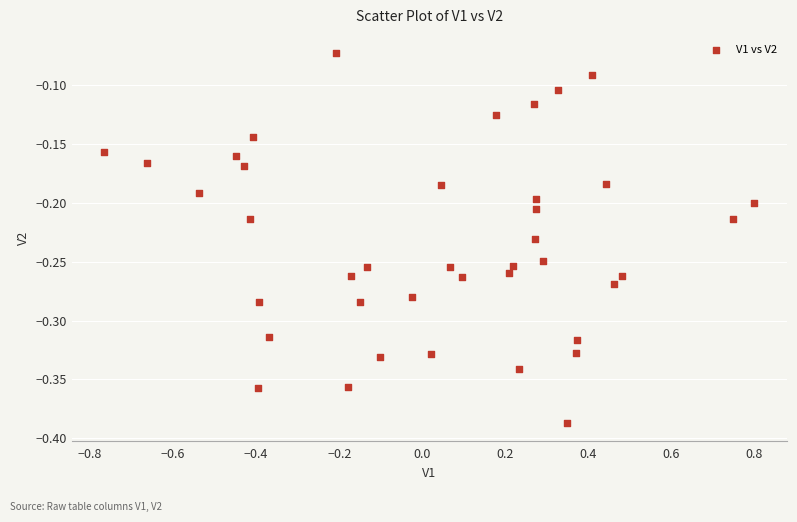

What is the range of Y values (max minus min)?

0.3